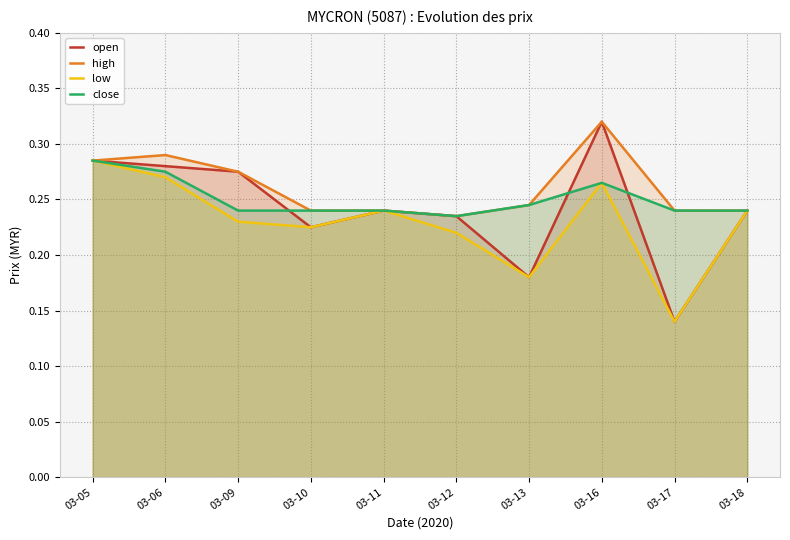

Where is close nearest to the value 0?

03-12